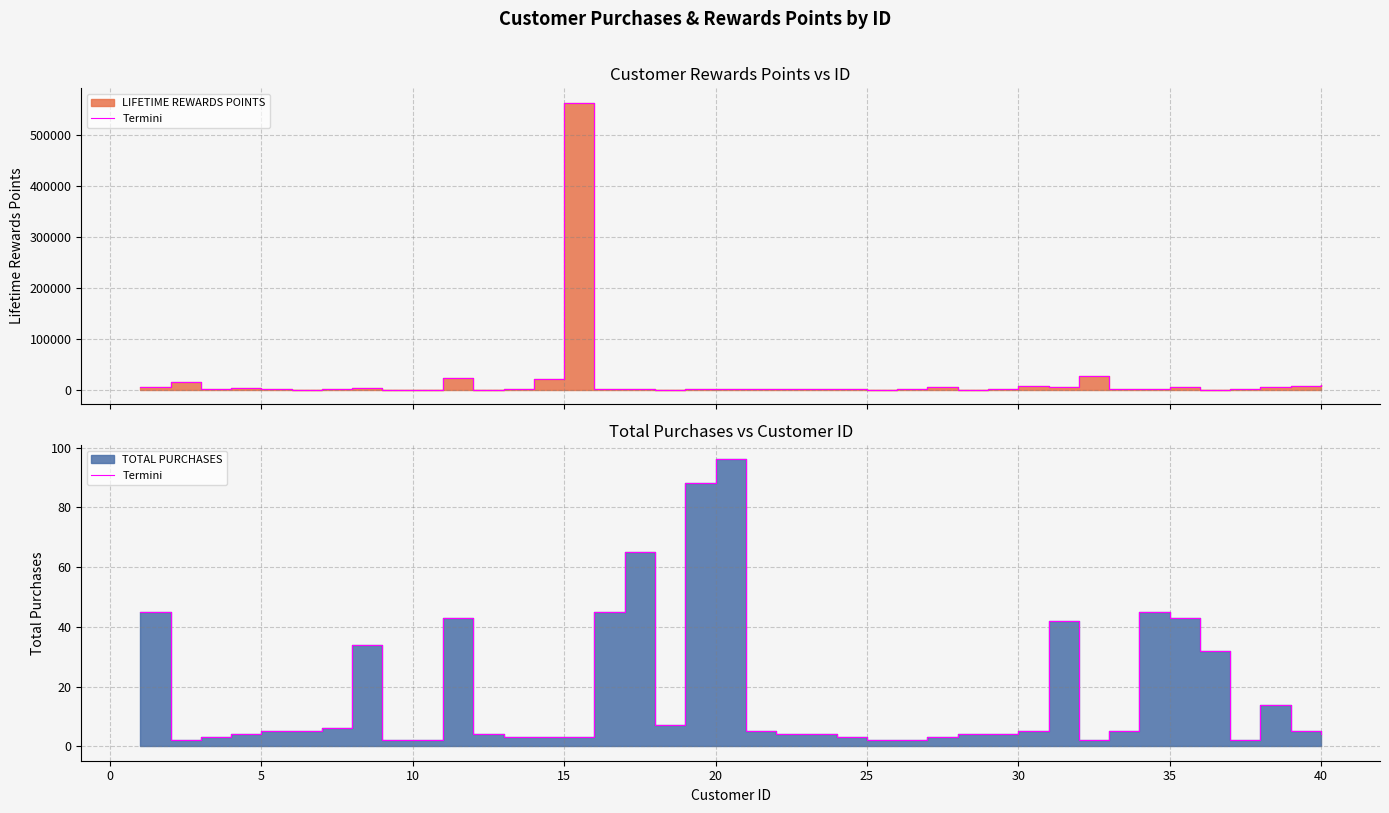

True or false: there are more than 0 points higher than both neighbors.

True